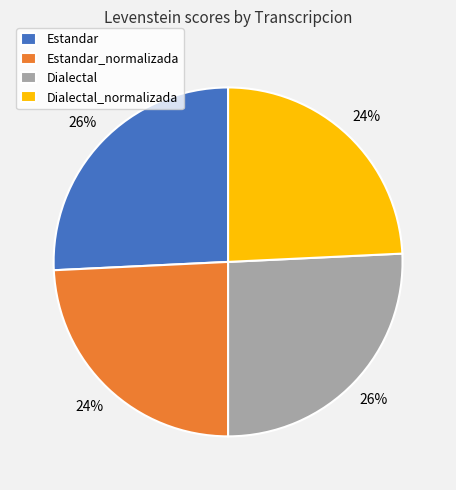

Combined, do Dialectal_normalizada and Estandar_normalizada account for over 50%?

No